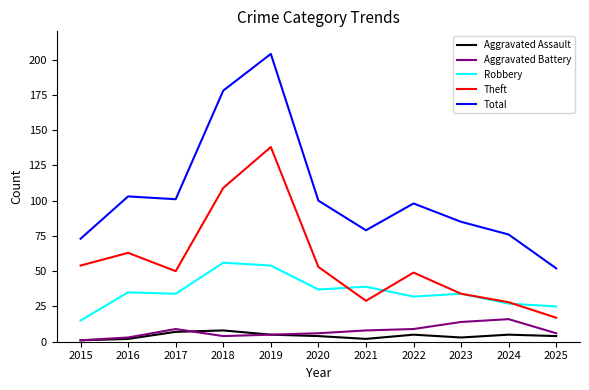

What is the difference between the highest and lowest values at 2017?

94